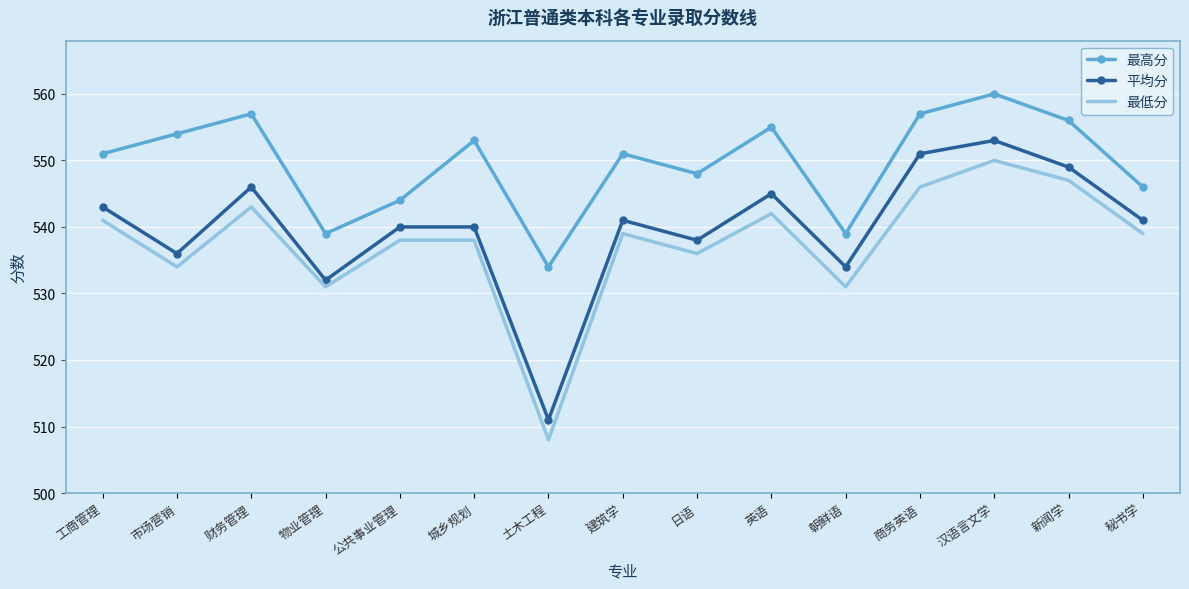

True or false: 最高分 and 最低分 intersect in this chart.

False